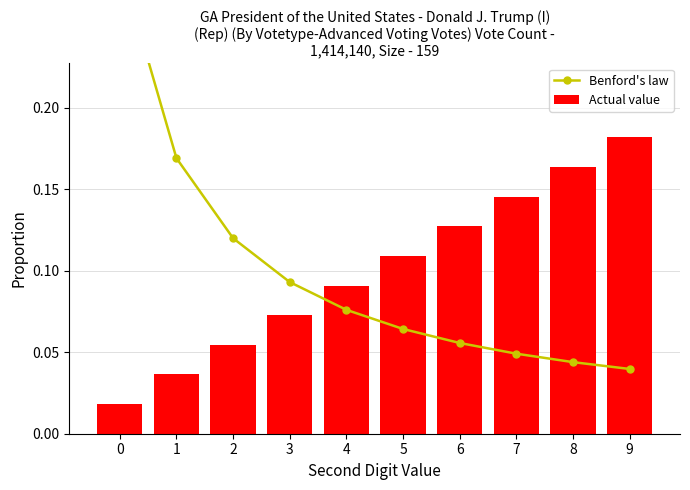

Which series changed the most between 2 and 9?

Actual value